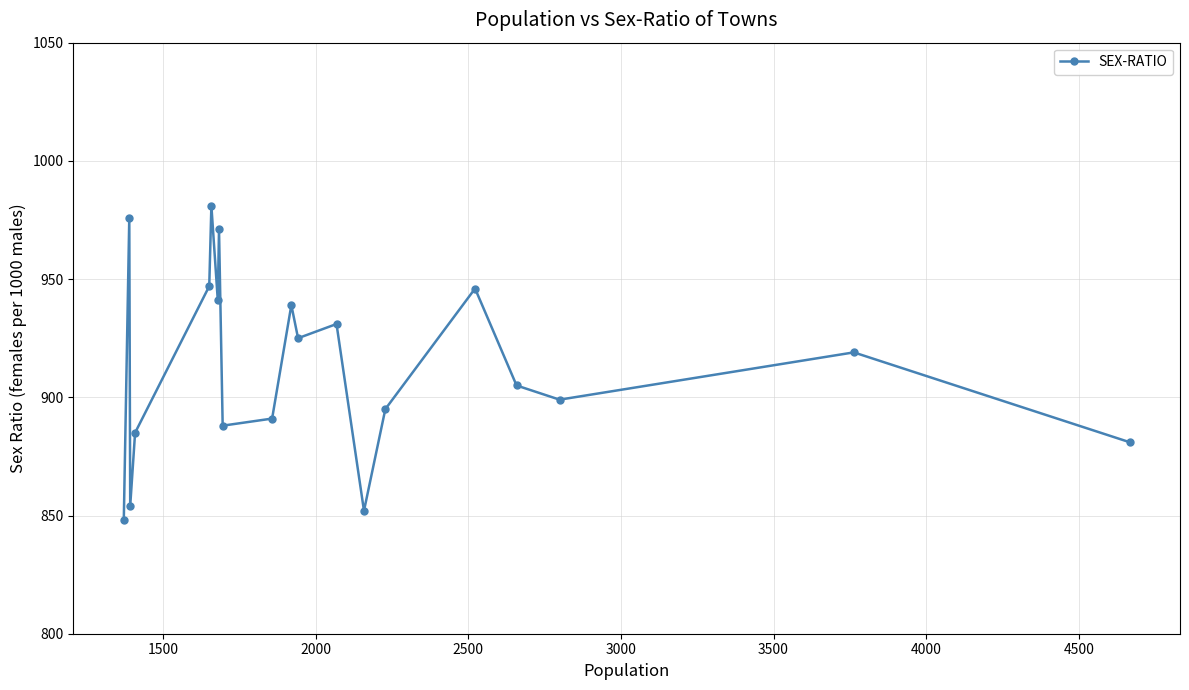

What is the difference between the maximum and minimum values?

133